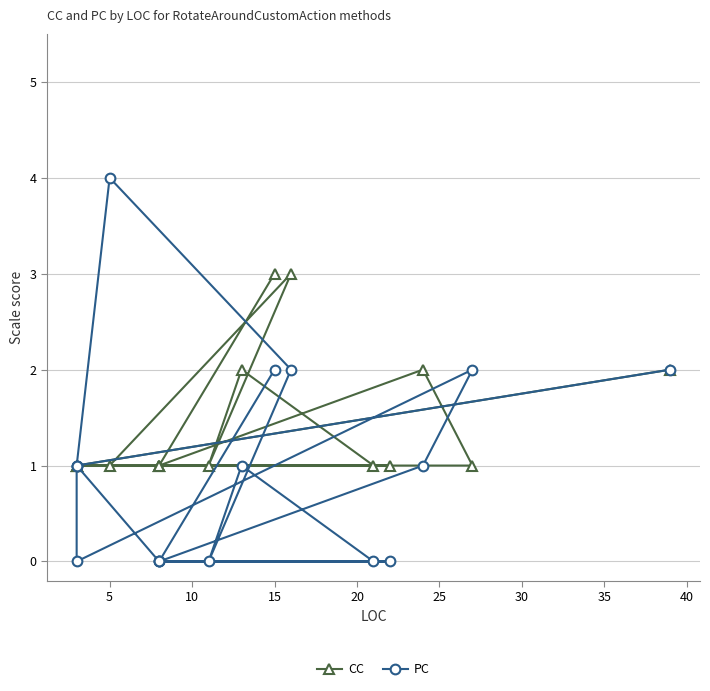

At which label does CC reach its minimum?

5